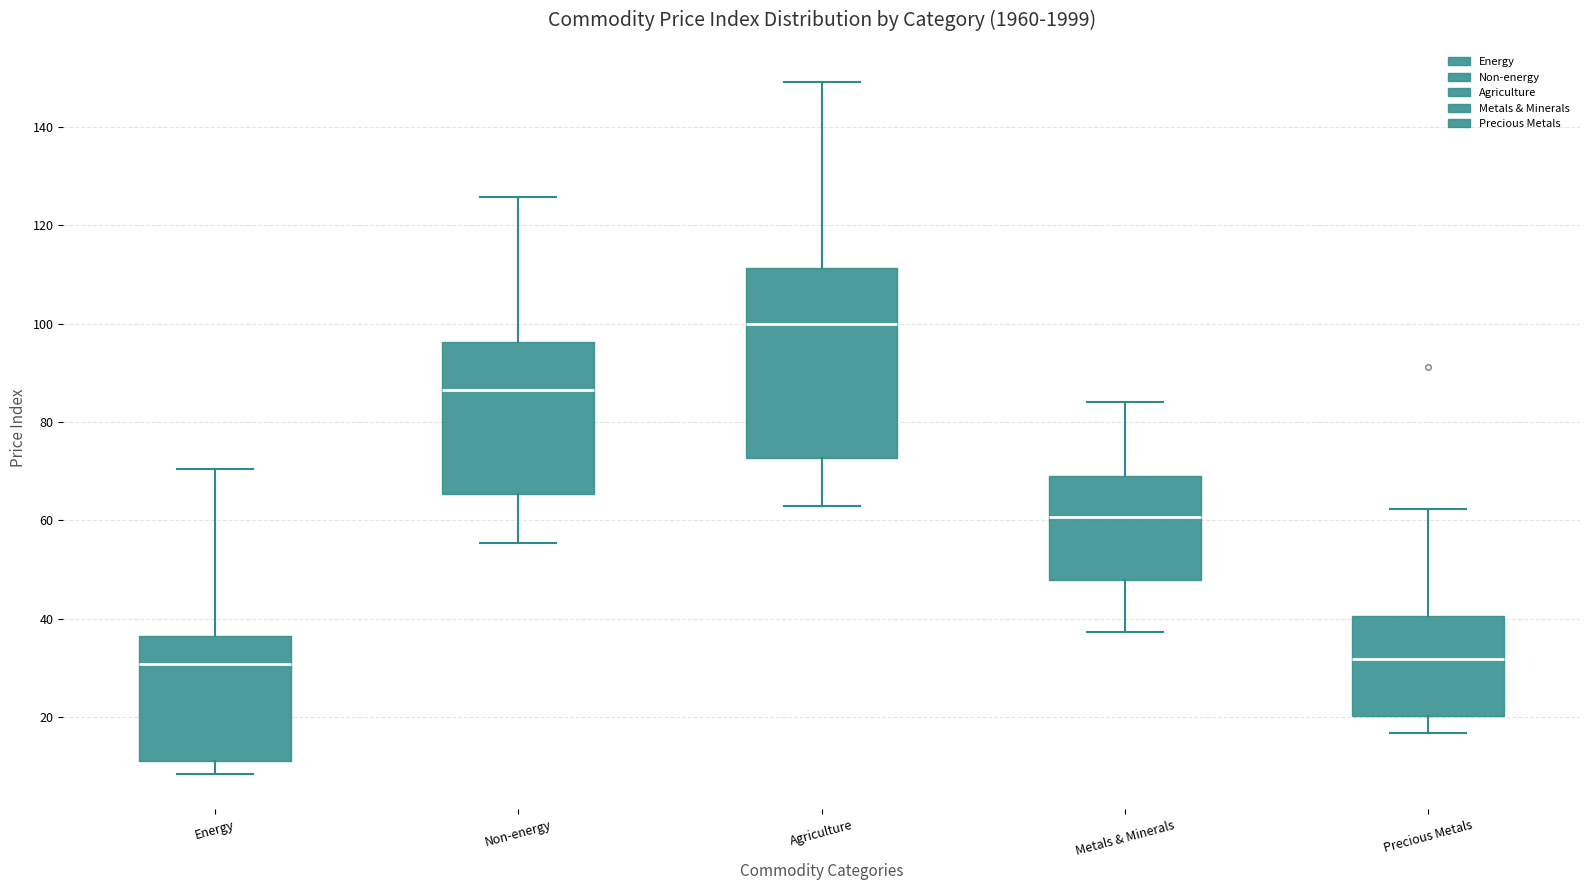

Reading left to right, transcribe this box plot: for each box, give where its median line is, the range the box spans, and where its two whiskers end, as read against the y-axis. The values are not printed on the chart, so give them approximately, as read against the axis.

Energy: median 30, box 10 to 36, whiskers 8 to 70
Non-energy: median 86, box 66 to 96, whiskers 56 to 126
Agriculture: median 100, box 72 to 112, whiskers 62 to 150
Metals & Minerals: median 60, box 48 to 70, whiskers 38 to 84
Precious Metals: median 32, box 20 to 40, whiskers 16 to 62